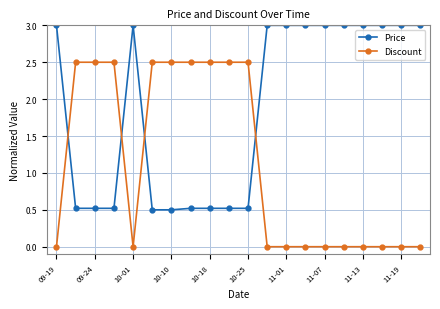

What is the sum of all Price values?

37.6